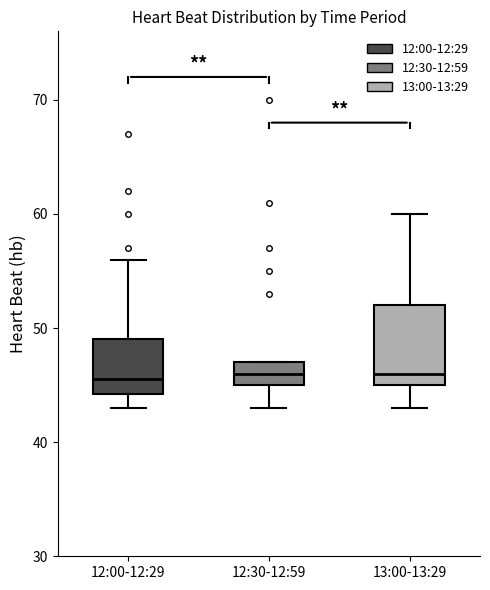

Reading left to right, read every box against the y-axis: the position of its median line, the range the box covers, and the ends of its whiskers. The values are not printed on the chart, so give them approximately, as read against the axis.

12:00-12:29: median 46, box 44 to 49, whiskers 43 to 56
12:30-12:59: median 46, box 45 to 47, whiskers 43 to 47
13:00-13:29: median 46, box 45 to 52, whiskers 43 to 60